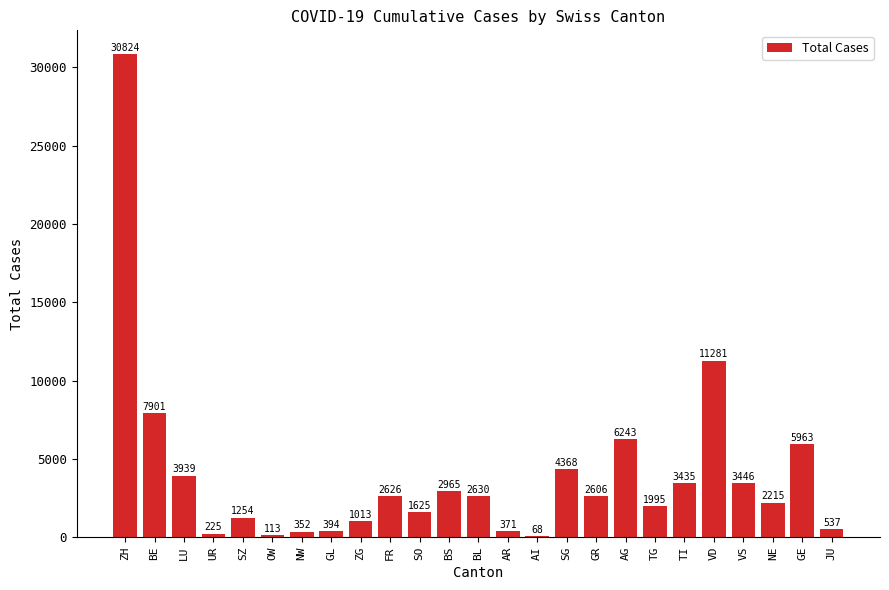

At which label does the data first exceed 2606?

ZH